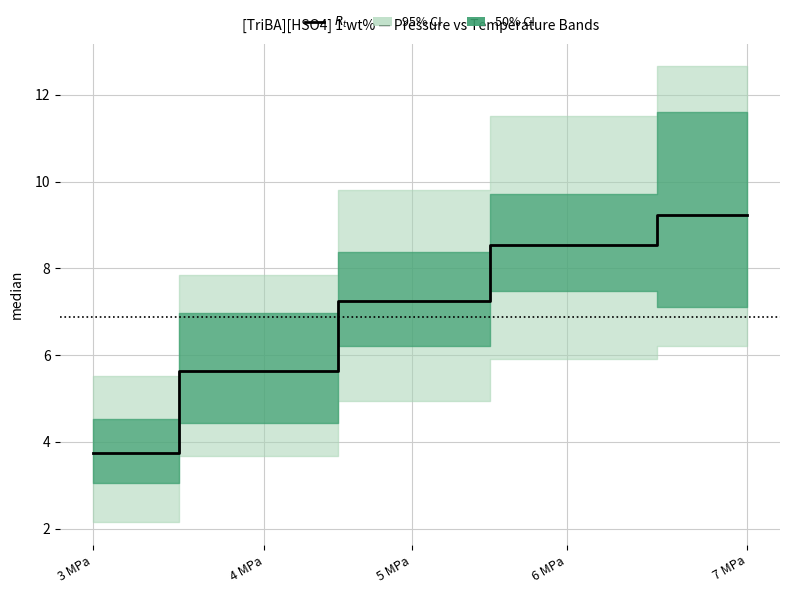

What is the change in value from 6 MPa to 7 MPa?

+0.7